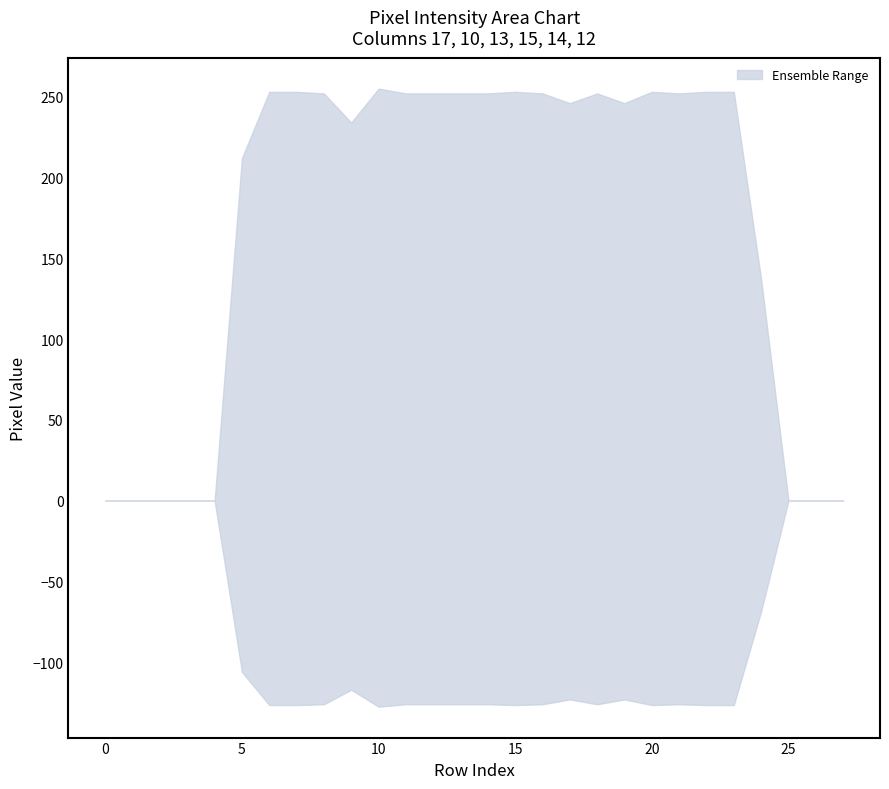

Reading left to right, transcribe all the data shown in this chart.

col_17: 0	0	0	0	0	212	252	252	177	234	253	252	252	252	231	196	113	174	185	153	154	168	42	0	0	0	0	0
col_10: 0	0	0	0	0	0	0	0	0	220	241	234	152	74	0	0	147	246	252	246	253	252	252	252	137	0	0	0
col_13: 0	0	0	0	0	17	228	252	252	85	32	0	152	252	252	253	252	151	0	0	0	47	252	185	137	0	0	0
col_15: 0	0	0	0	0	138	252	252	252	22	127	135	32	228	252	253	252	219	244	240	243	252	253	253	137	0	0	0
col_14: 0	0	0	0	0	139	253	253	252	22	255	180	44	236	252	253	252	80	80	43	118	68	252	119	137	0	0	0
col_12: 0	0	0	0	0	0	0	0	0	0	0	0	0	0	0	0	0	0	0	0	0	0	0	0	0	0	0	0